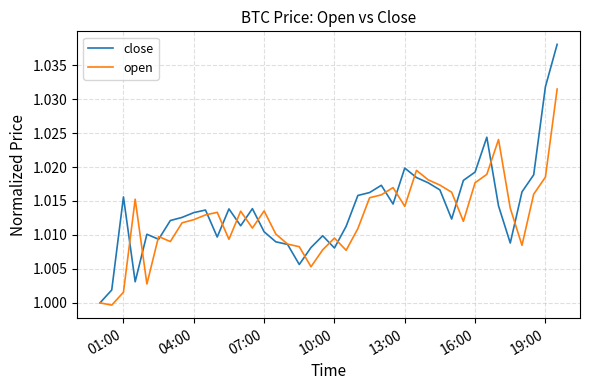

Rank the series by their maximum value, from lowest to highest.

open, close